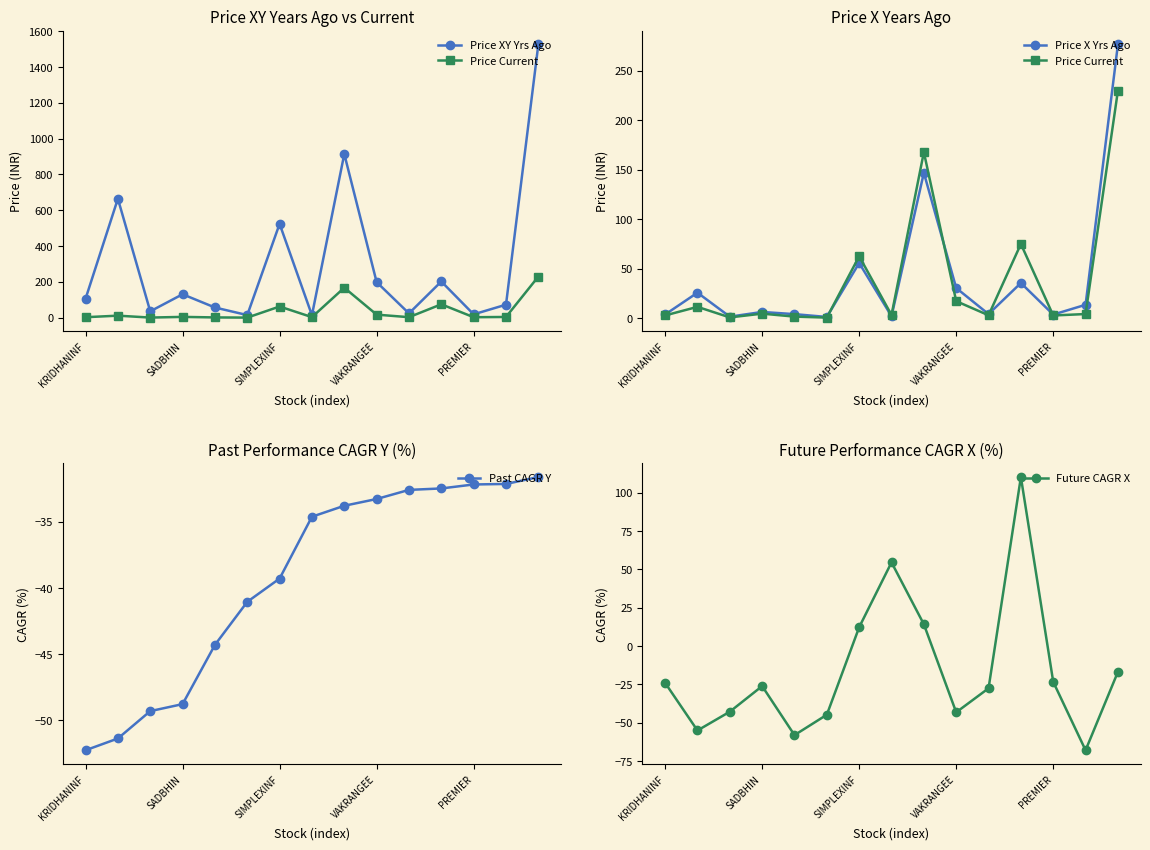

The Price XY Yrs Ago series shows 1370.1 at 8. True or false?

False